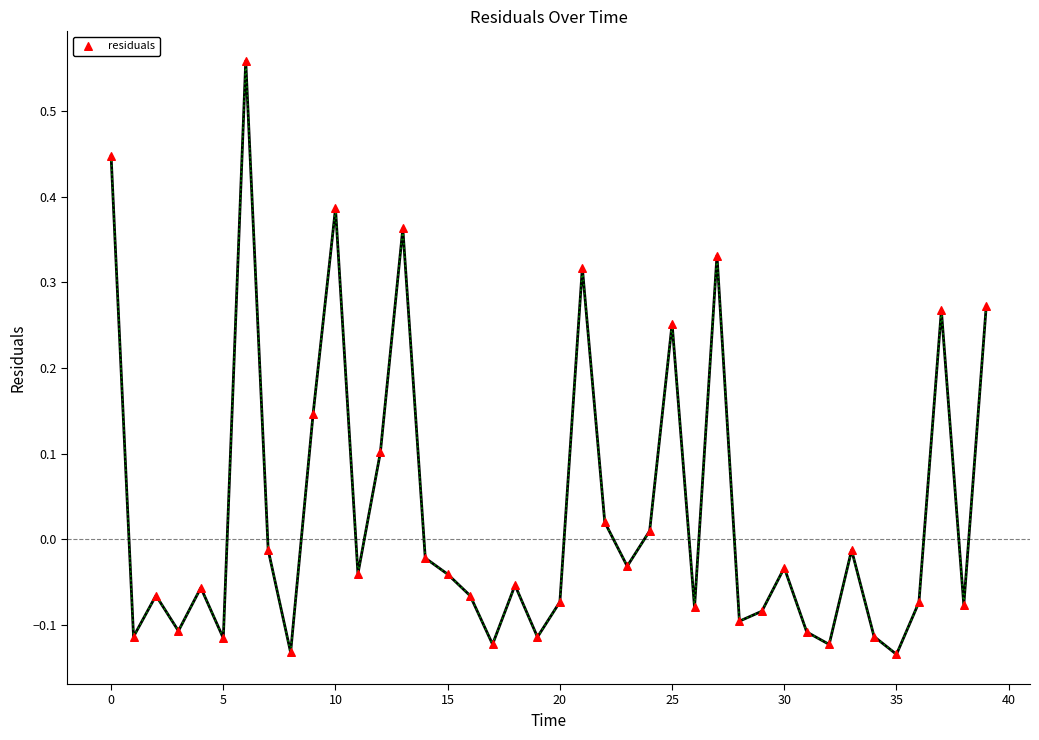

What is the range of Y values (max minus min)?

0.7